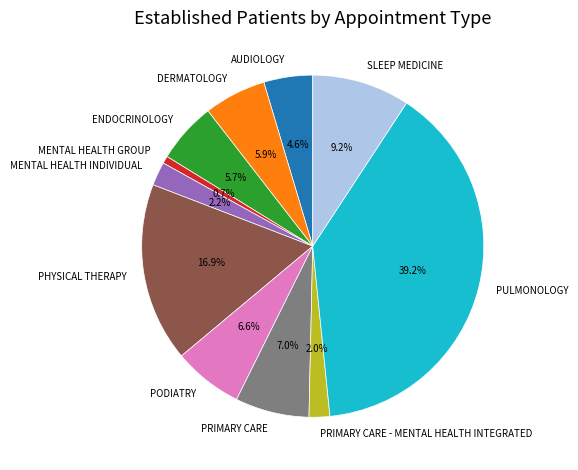

To the nearest percent, what is the difference between the largest and smallest slice percentages?

38%